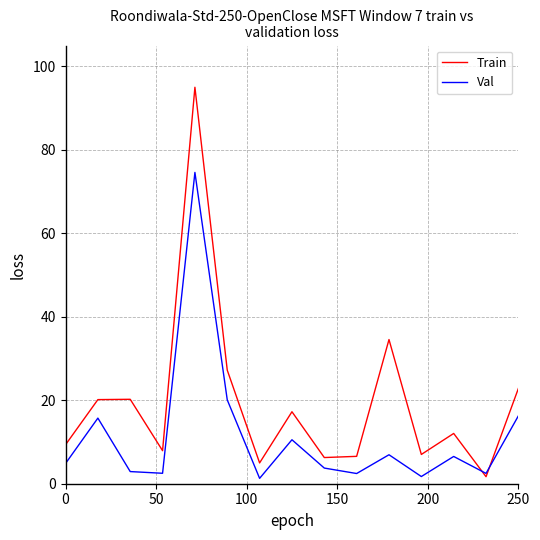

List the series in order of their overall mean, highest first.

Train, Val